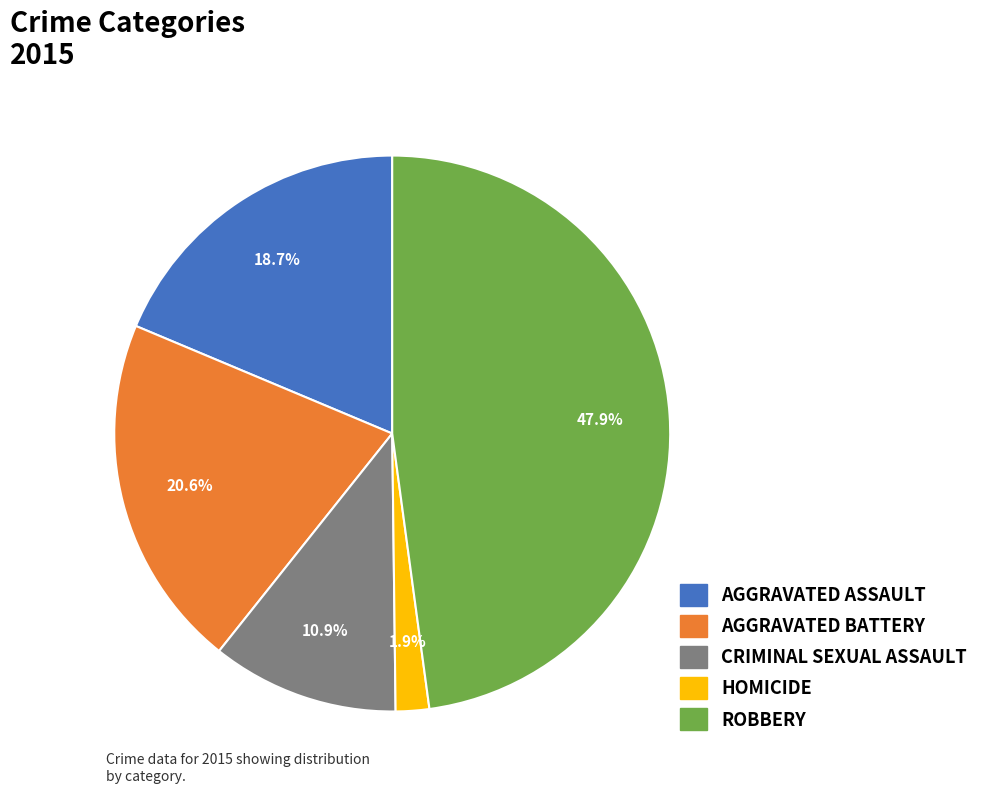

Does any single category account for the majority?

No